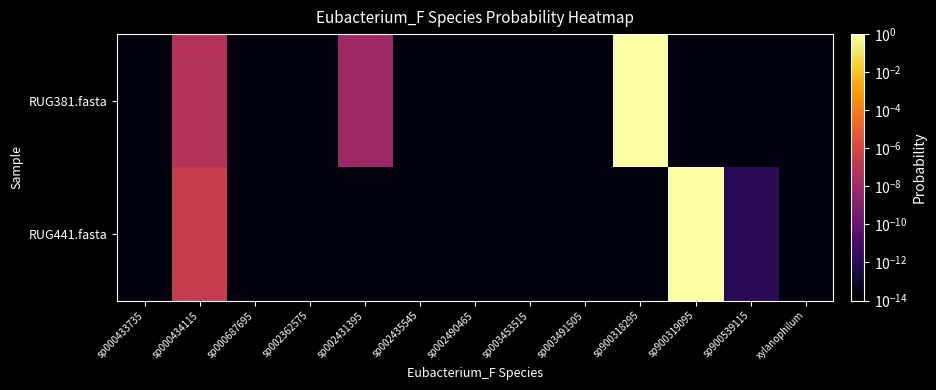

Count the number of categories in the chart.

13